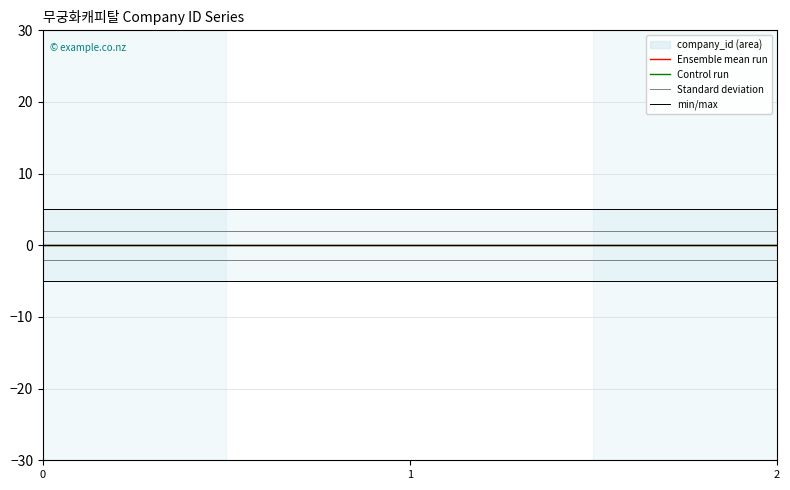

What is the total value across all series at 2?

7